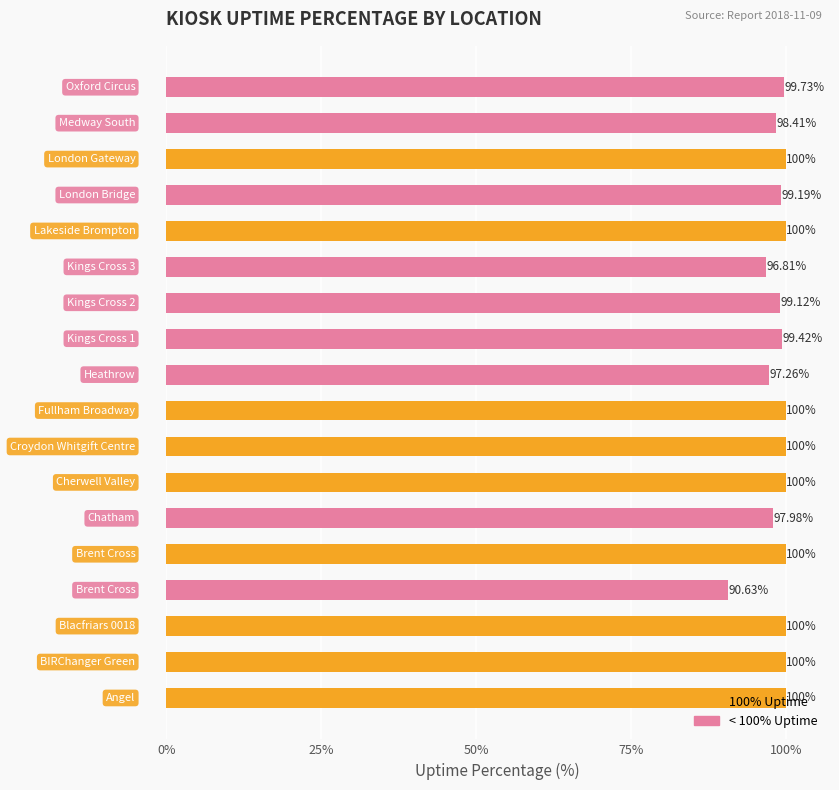

How many data points are less than 100?

9